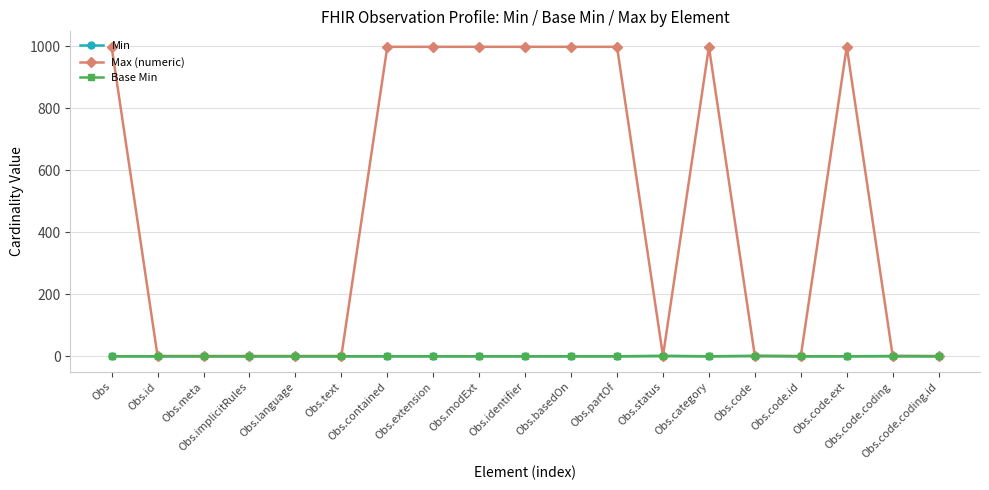

True or false: Min has more than 0 interior local peaks.

True